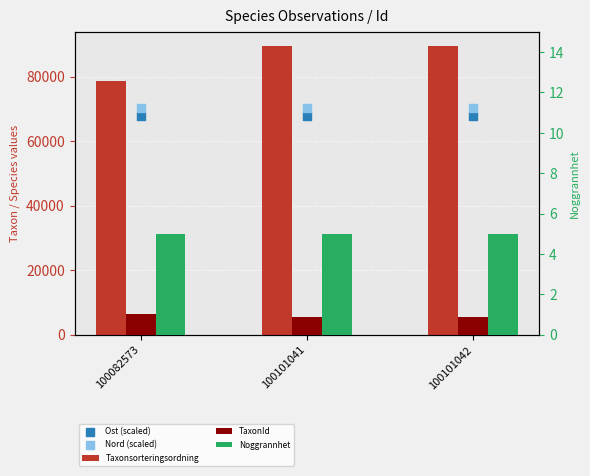

At which category is the sum across all series the highest?

100101042